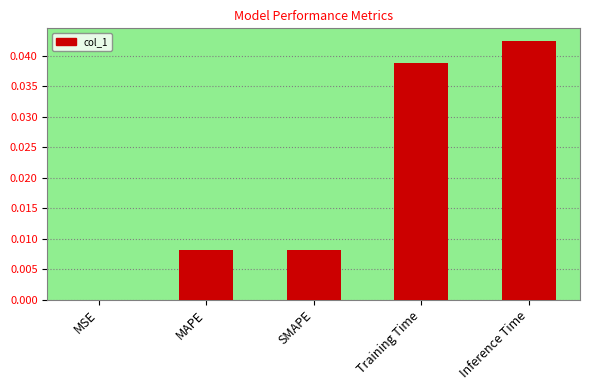

Between MAPE and Training Time, which is larger?

Training Time